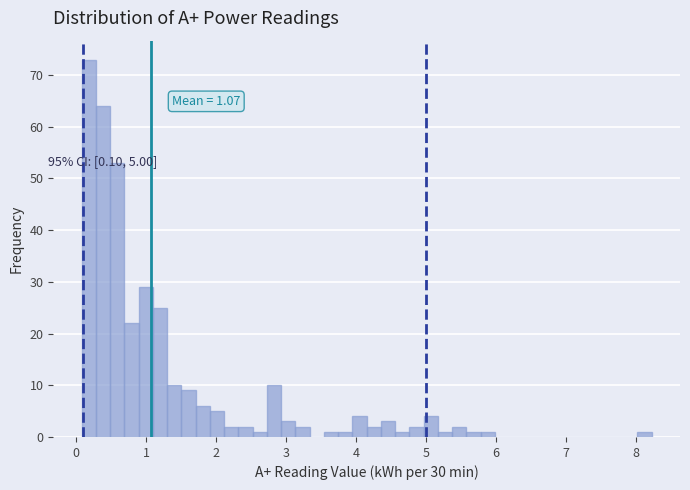

Read against the x-axis, roughly where is the centre of the tallest bar?

0.2